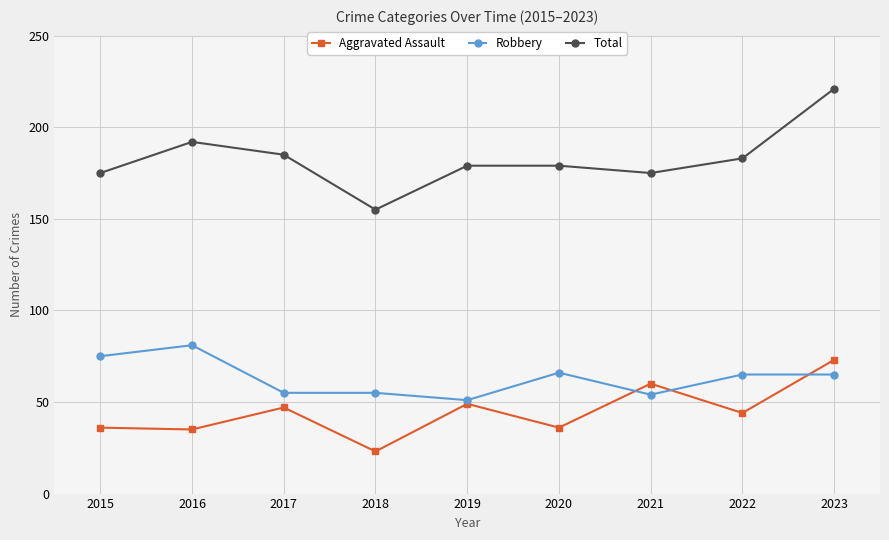

Where does the Total series first go above 179?

2016